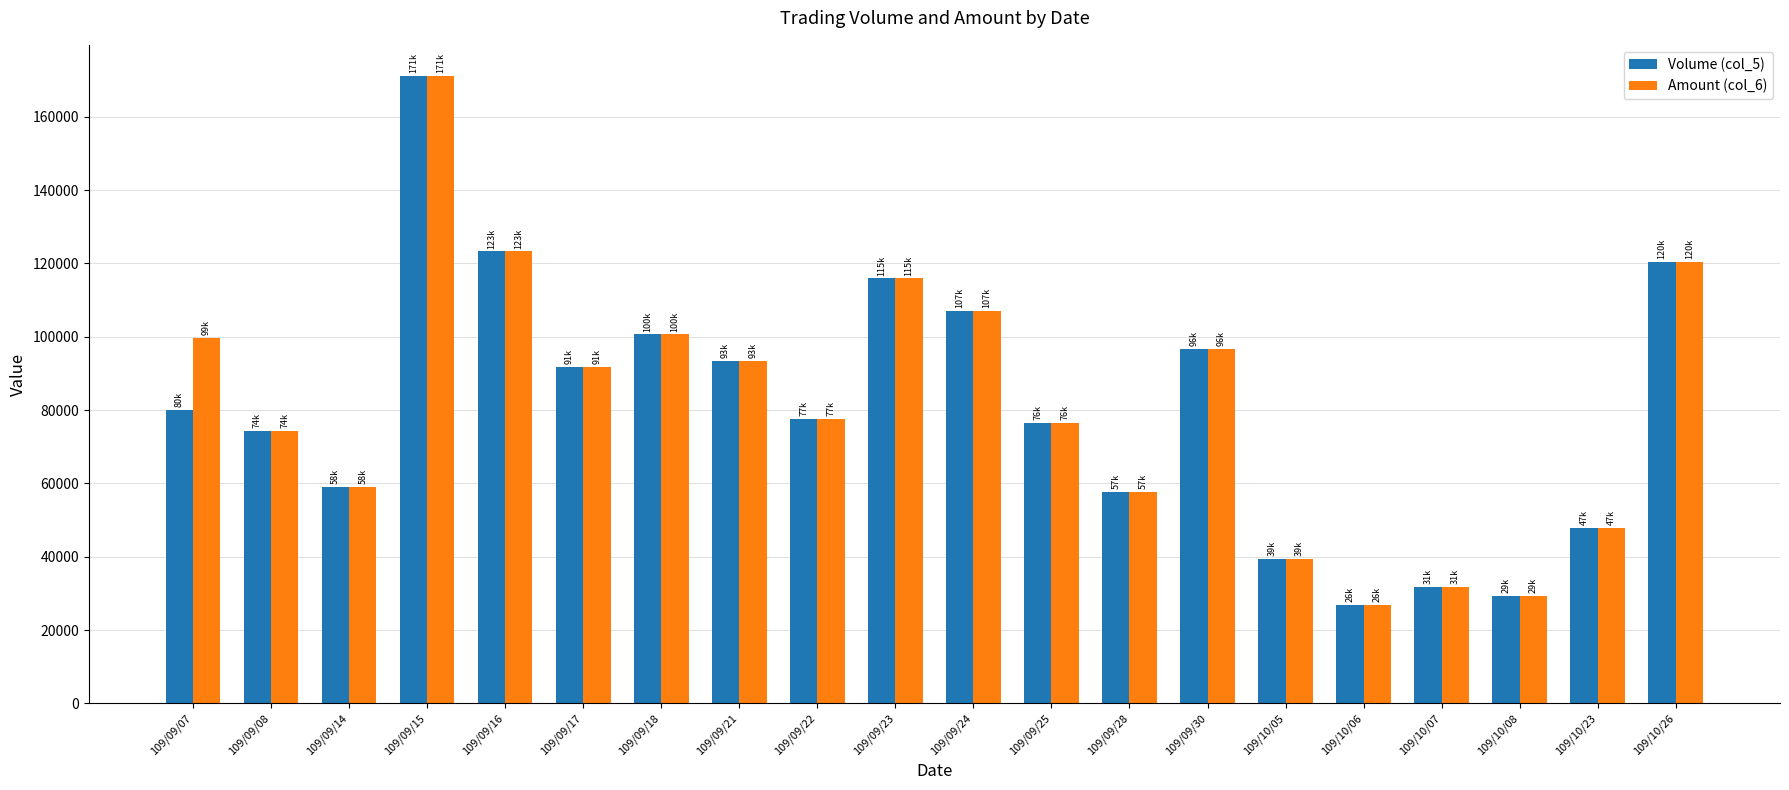

At which category is the sum across all series the highest?

109/09/15